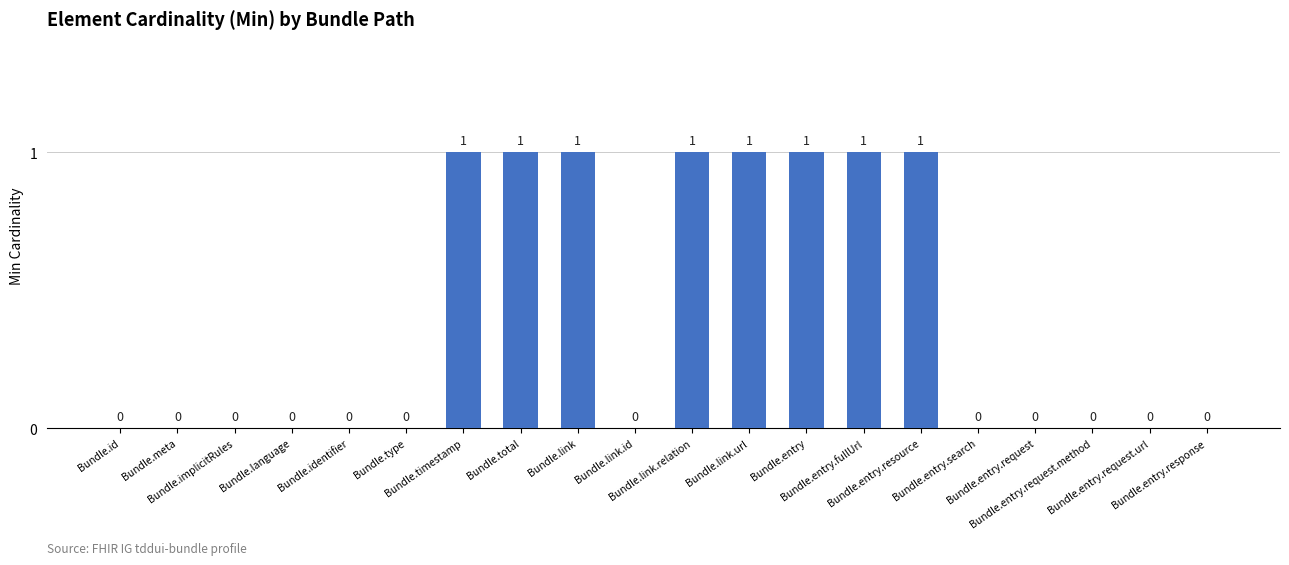

What is the sum of all values?

8